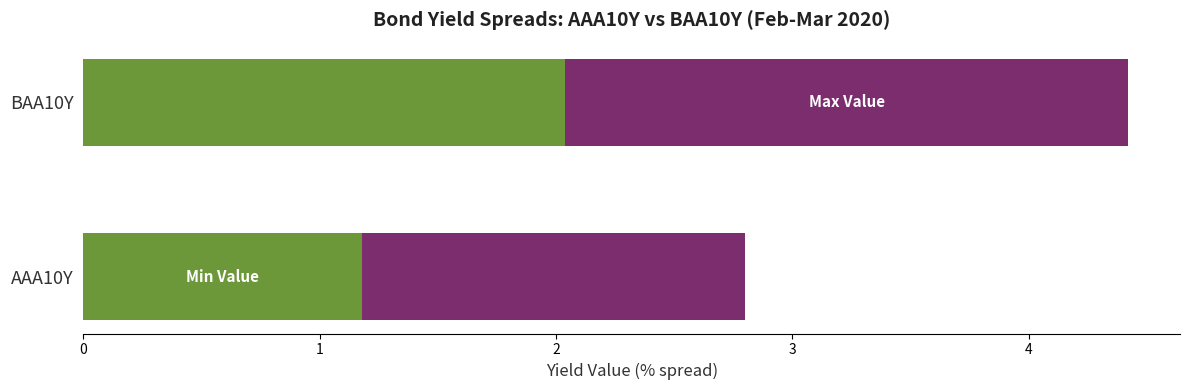

At which category is the sum across all series the highest?

BAA10Y